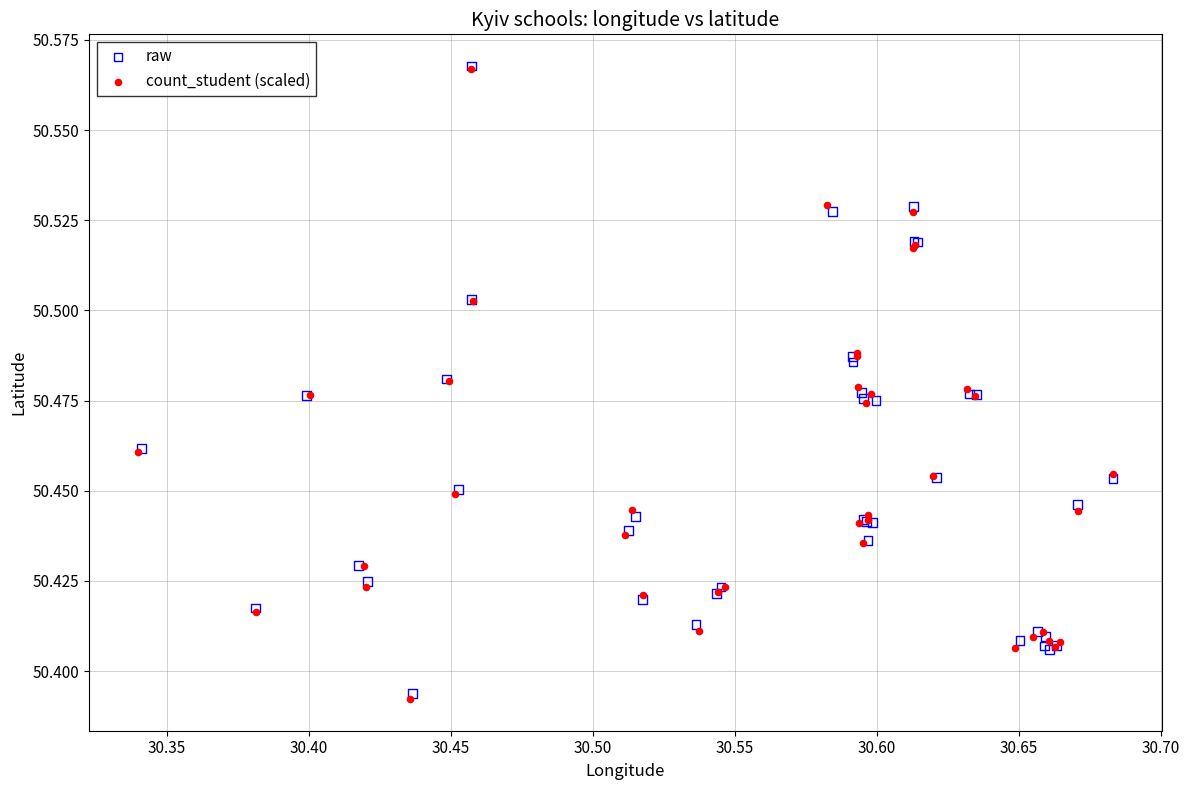

Which series has the largest Y range (max minus min)?

count_student (scaled)